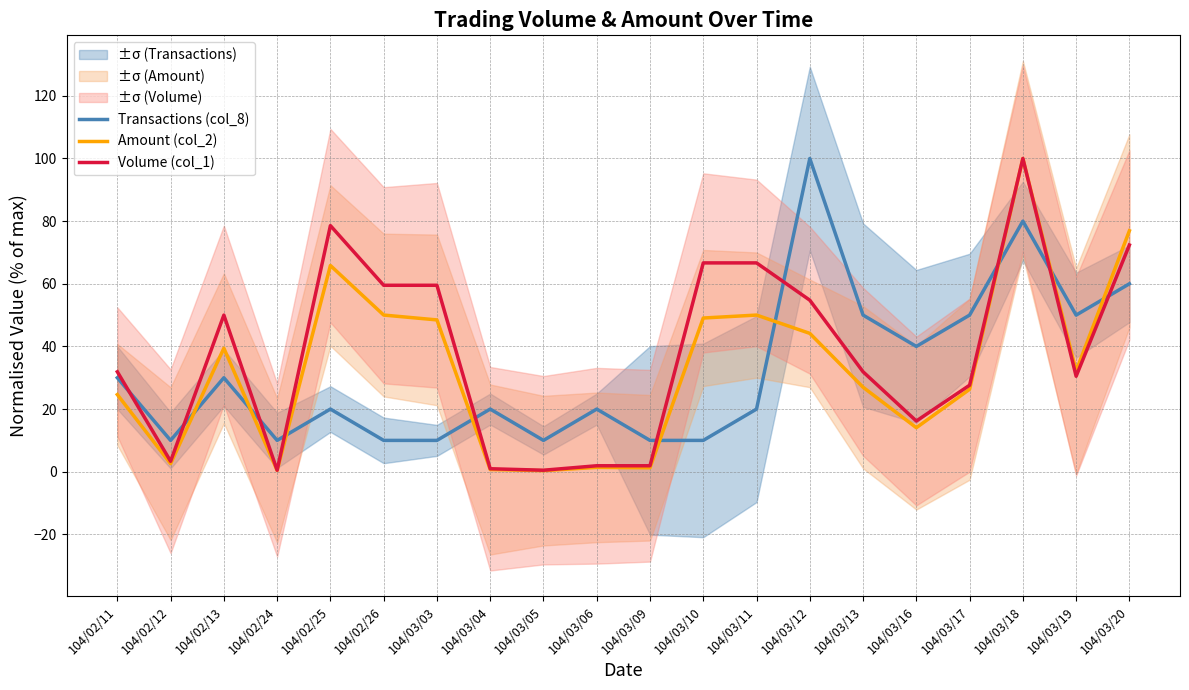

List the labels in order of Amount (col_2) value, smallest first.

104/03/05, 104/02/24, 104/03/04, 104/03/09, 104/03/06, 104/02/12, 104/03/16, 104/02/11, 104/03/17, 104/03/13, 104/03/19, 104/02/13, 104/03/12, 104/03/03, 104/03/10, 104/03/11, 104/02/26, 104/02/25, 104/03/20, 104/03/18